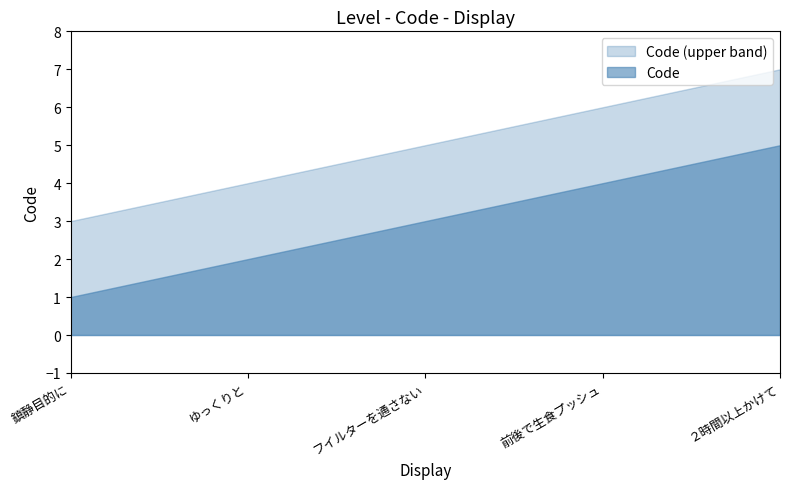

List the labels in order of value, smallest first.

鎮静目的に, ゆっくりと, フイルターを通さない, 前後で生食プッシュ, ２時間以上かけて